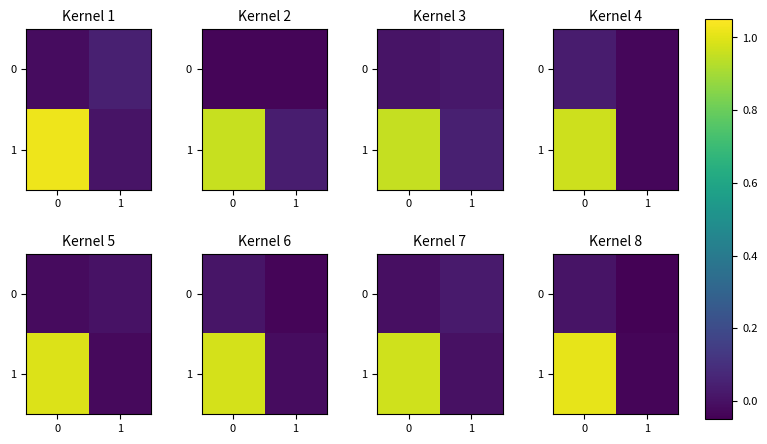

At 0, list the series in order from smallest to largest.

row_0, row_1